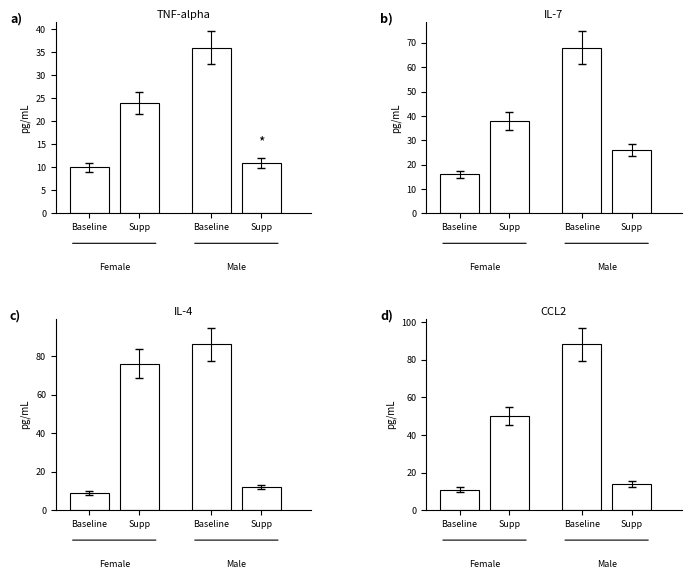

What position from the right is 9?

2